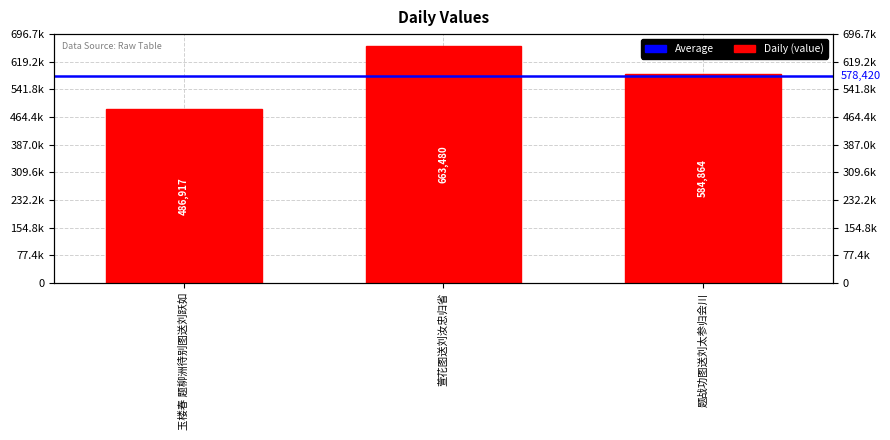

Rank the categories by value from lowest to highest.

玉楼春 题柳洲待别图送刘跃如, 题战功图送刘太参归会川, 萱花图送刘汝忠归省